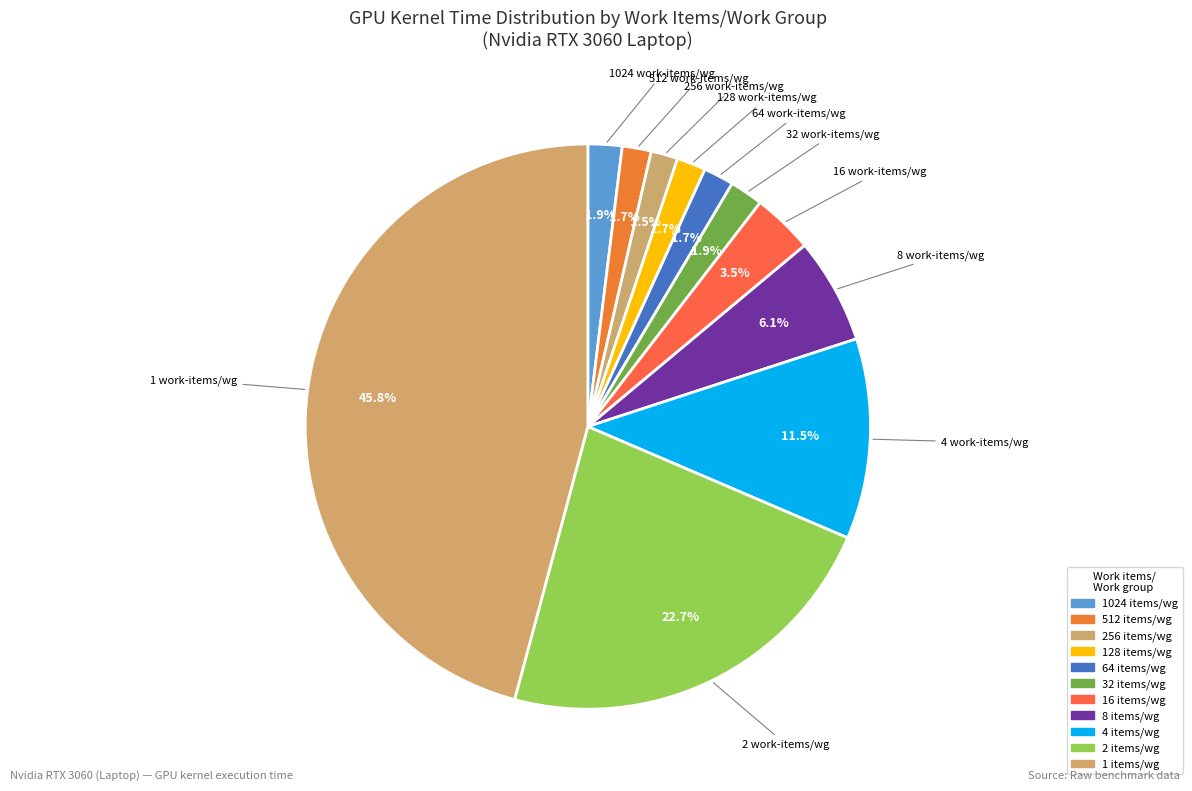

To the nearest percent, what is the difference between the largest and smallest slice percentages?

44%